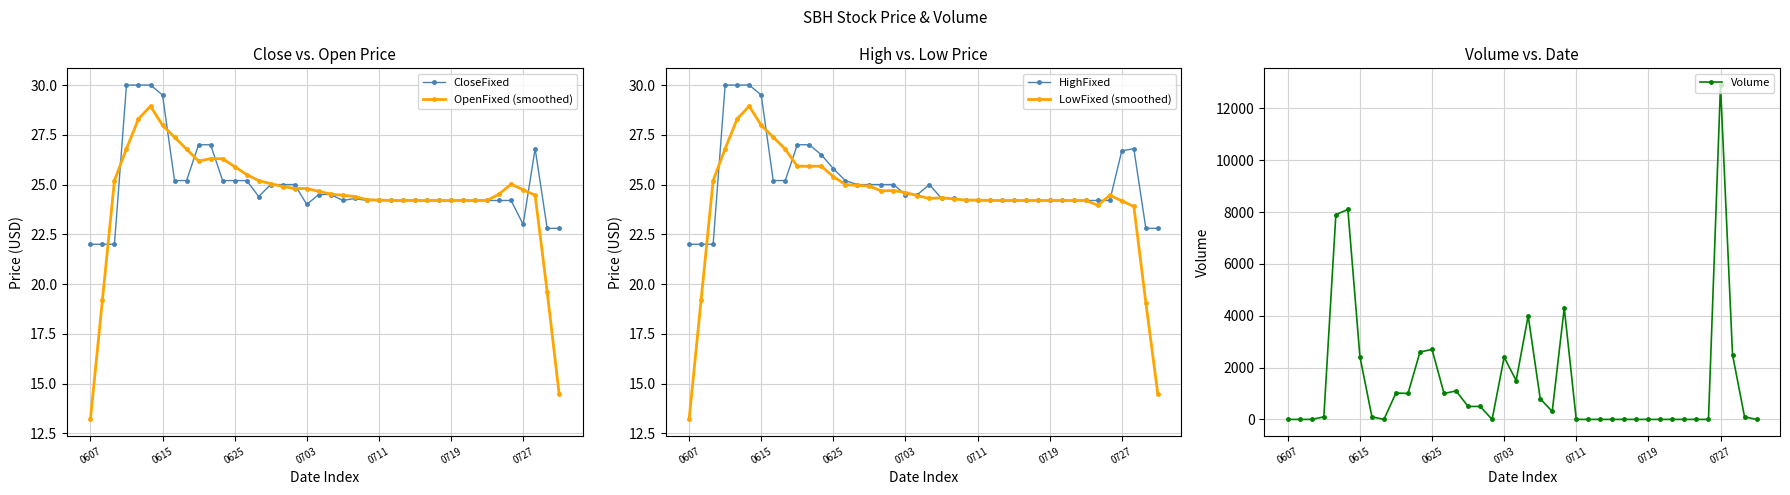

What is the difference between the maximum and minimum values in the Volume series?

12900